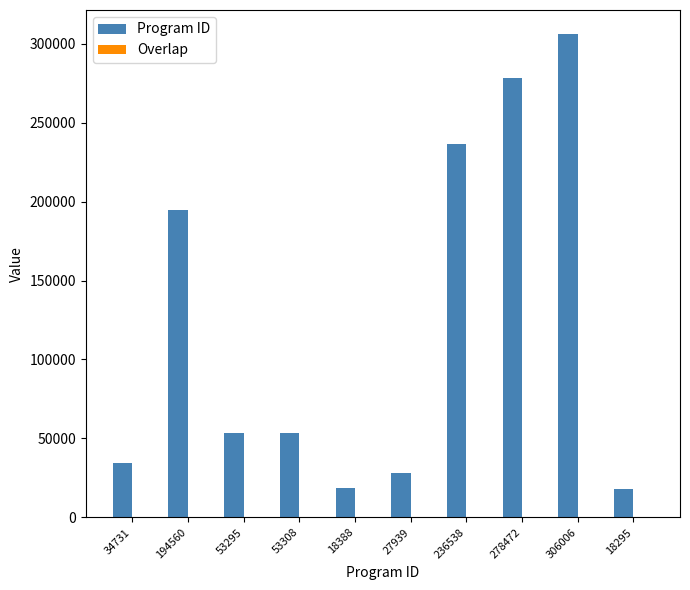

Between 53295 and 18295, which series saw the biggest shift?

Program ID